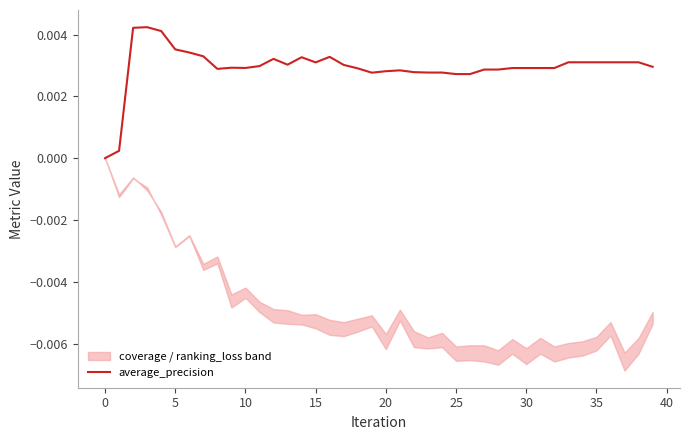

Is it true that the value at 31 is 0.0?

False